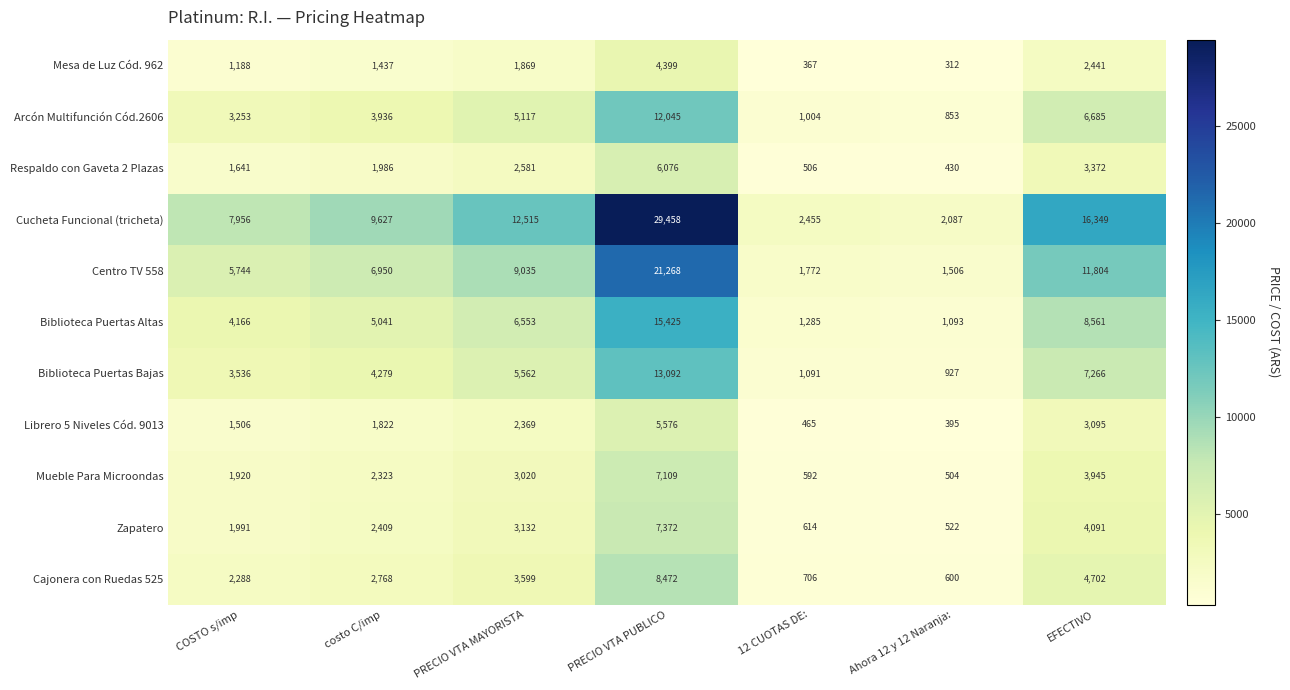

At which label is Cajonera con Ruedas 525 closest to 4536?

EFECTIVO